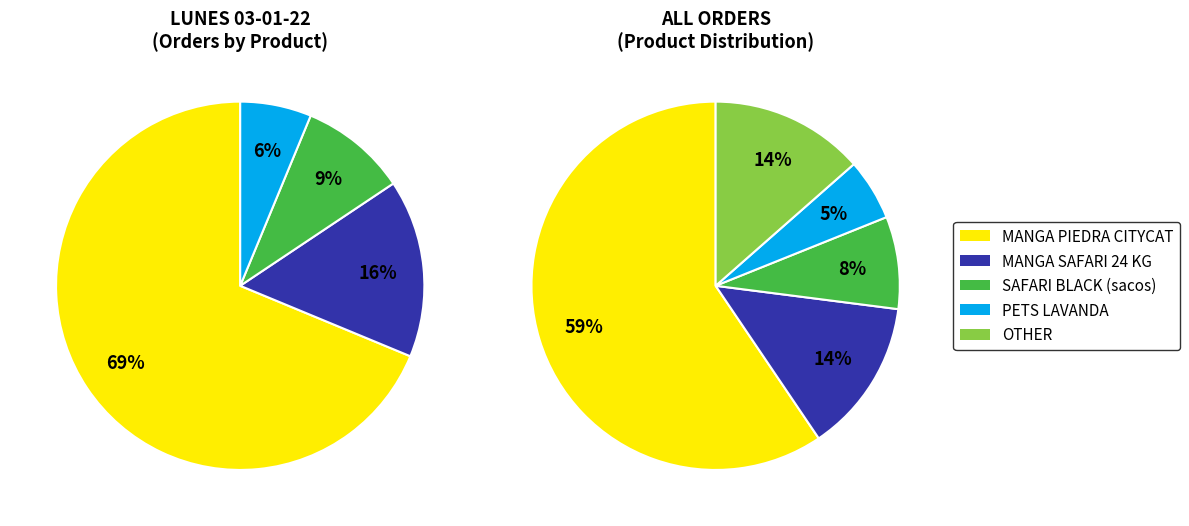

Which category has the biggest portion of the pie?

MANGA PIEDRA CITYCAT